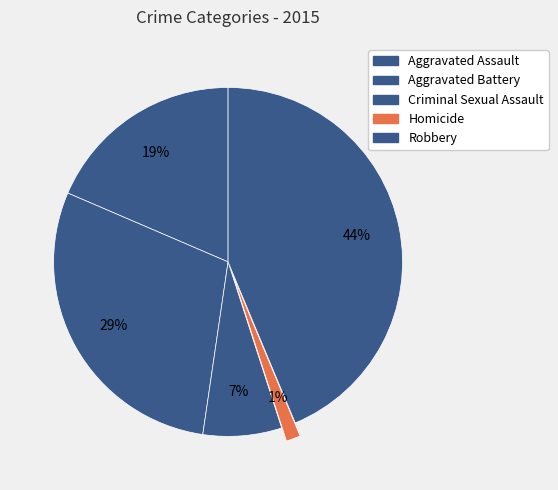

Approximately how many times larger is the value at Homicide compared to Criminal Sexual Assault?

0.2